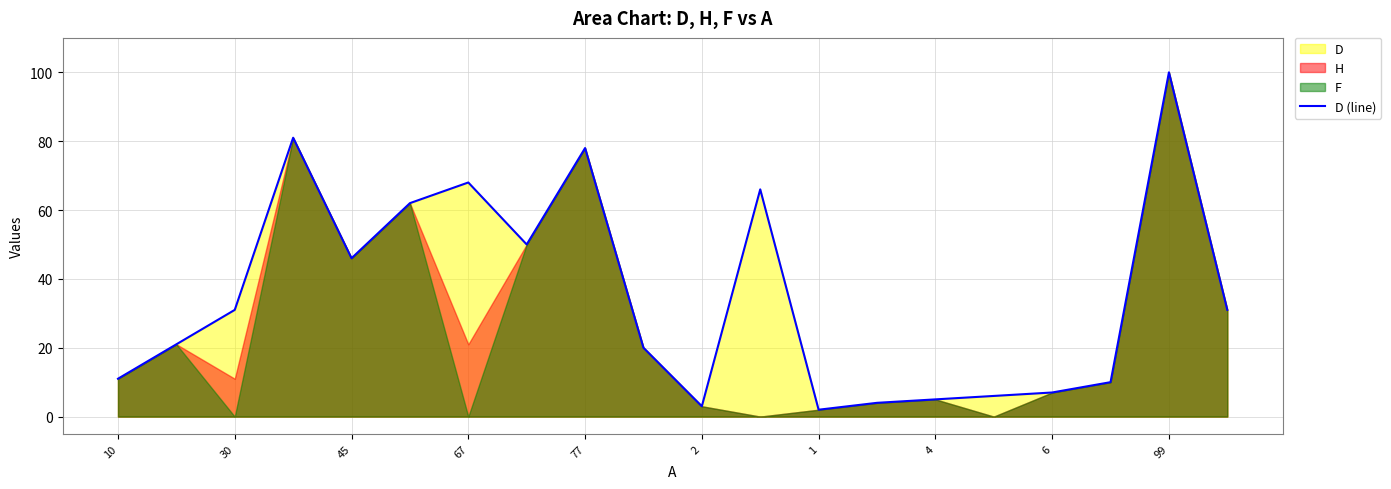

At which label does D (line) reach its peak?

99